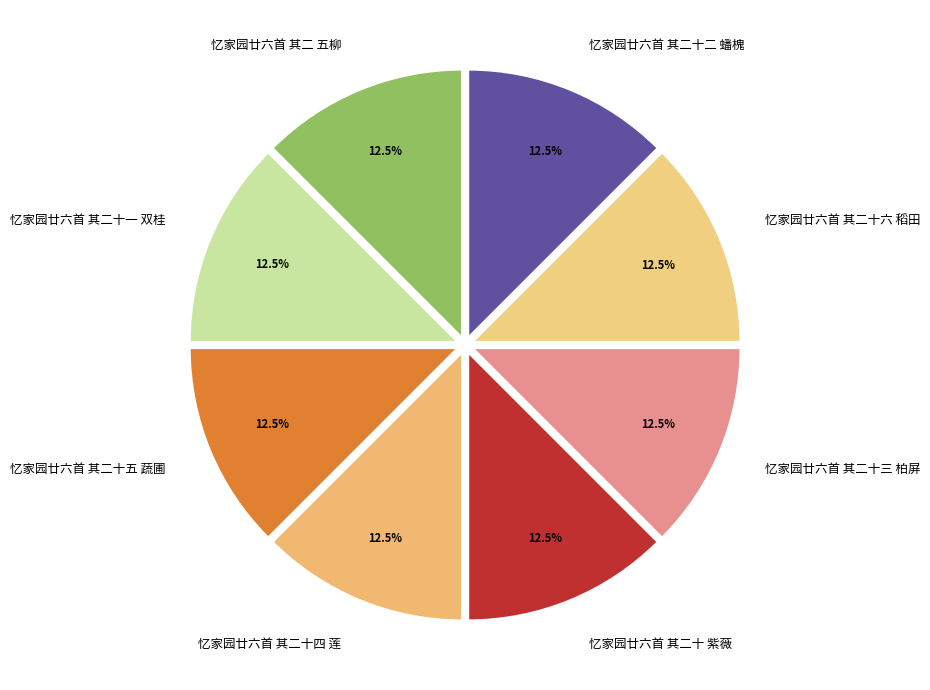

How many segments does this pie chart have?

8